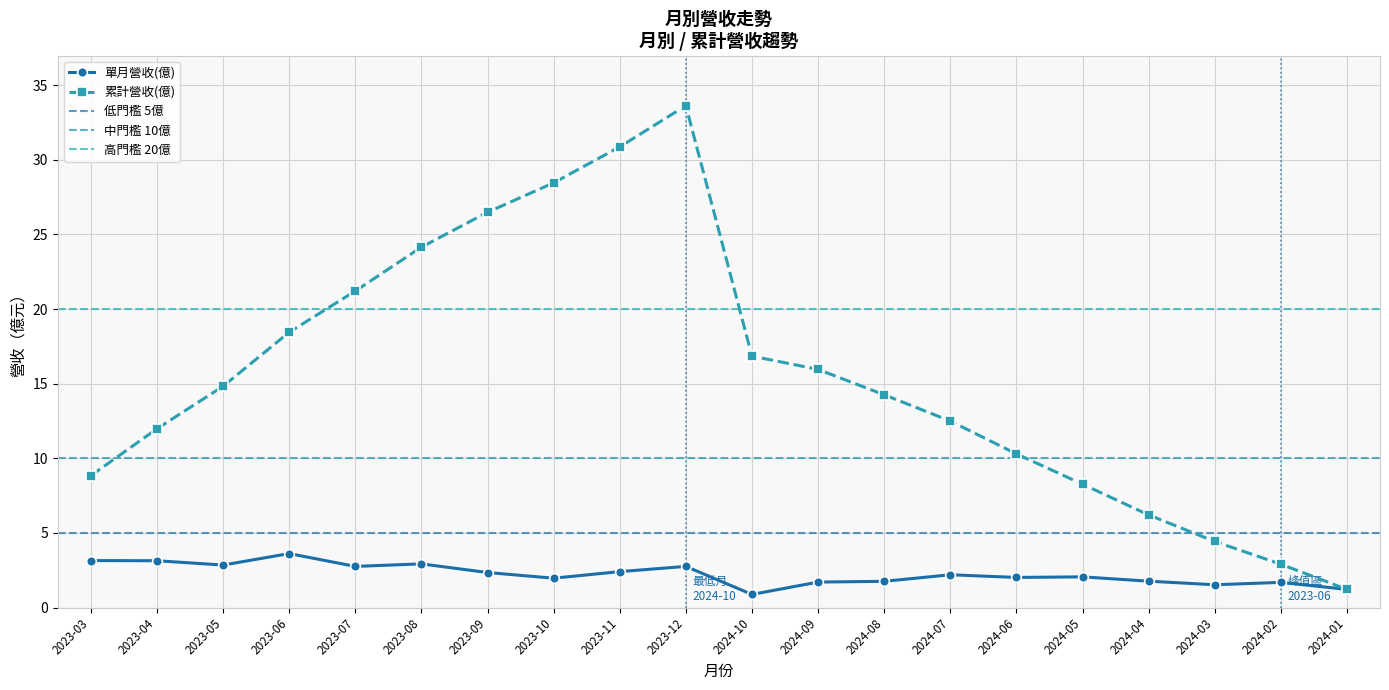

In 累計營收(億), how many points are higher than both neighbors (excluding endpoints)?

1